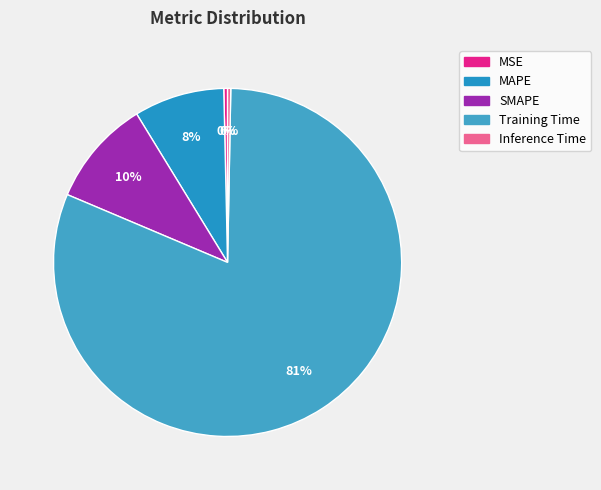

Count the number of slices in the pie.

5